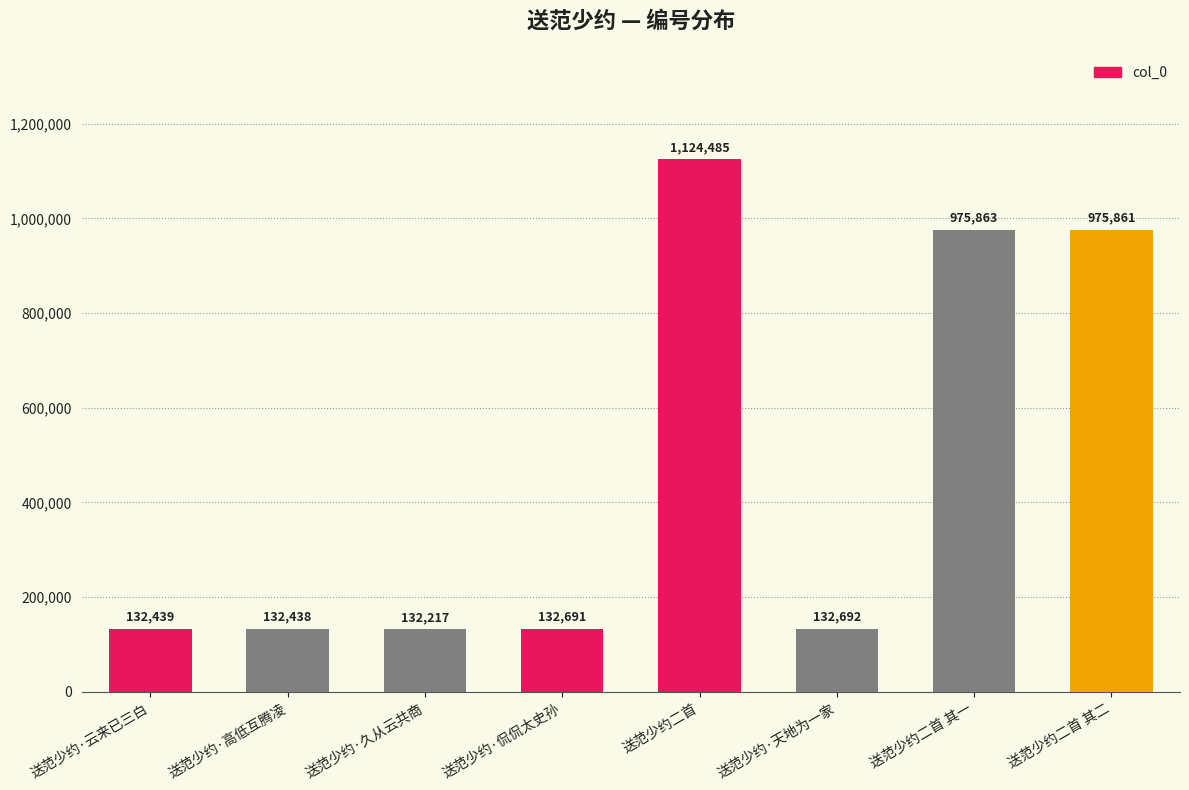

How many categories are shown in the chart?

8